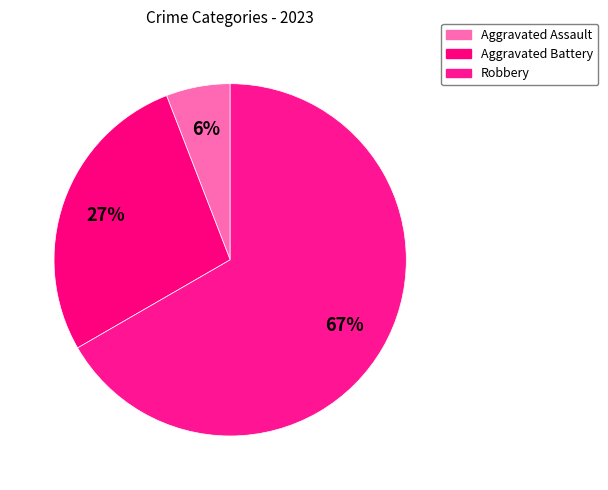

Count the number of slices in the pie.

3